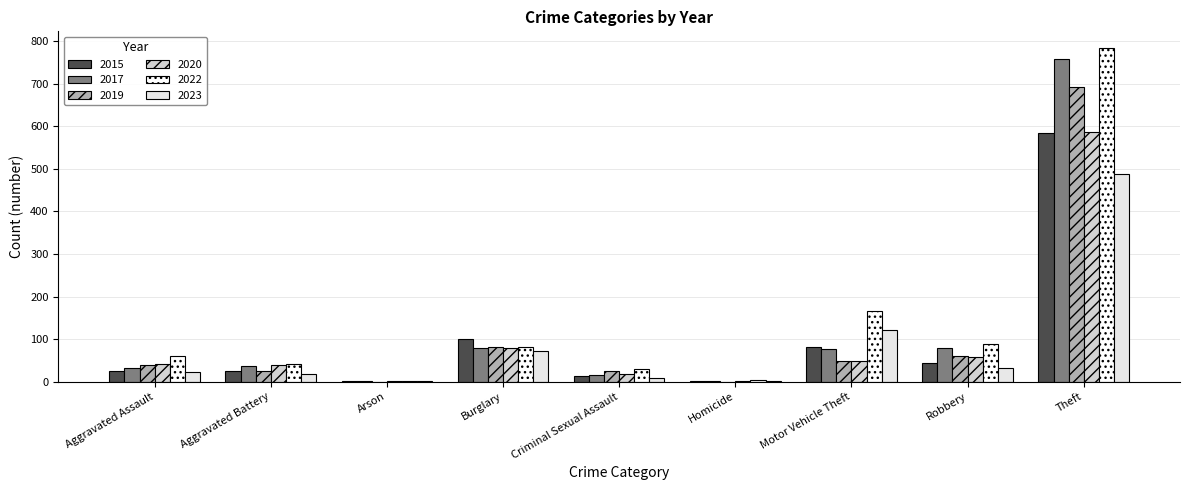

Which series changed the most between Aggravated Assault and Homicide?

2022